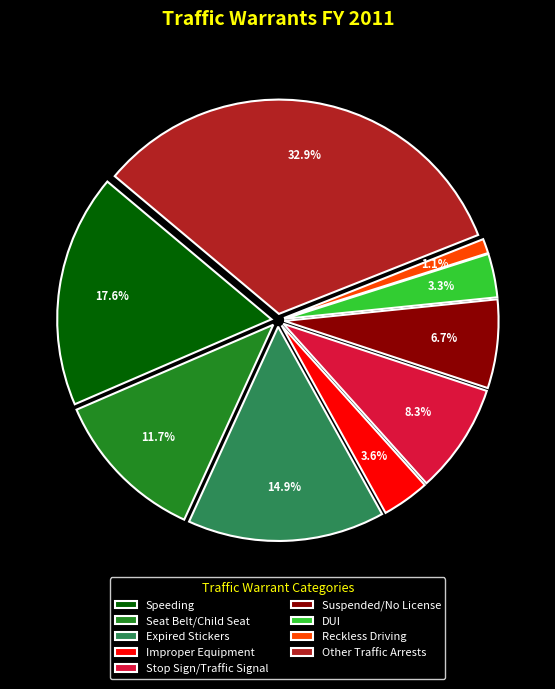

Combined, what portion of the pie is Improper Equipment and Suspended/No License?

10.3%